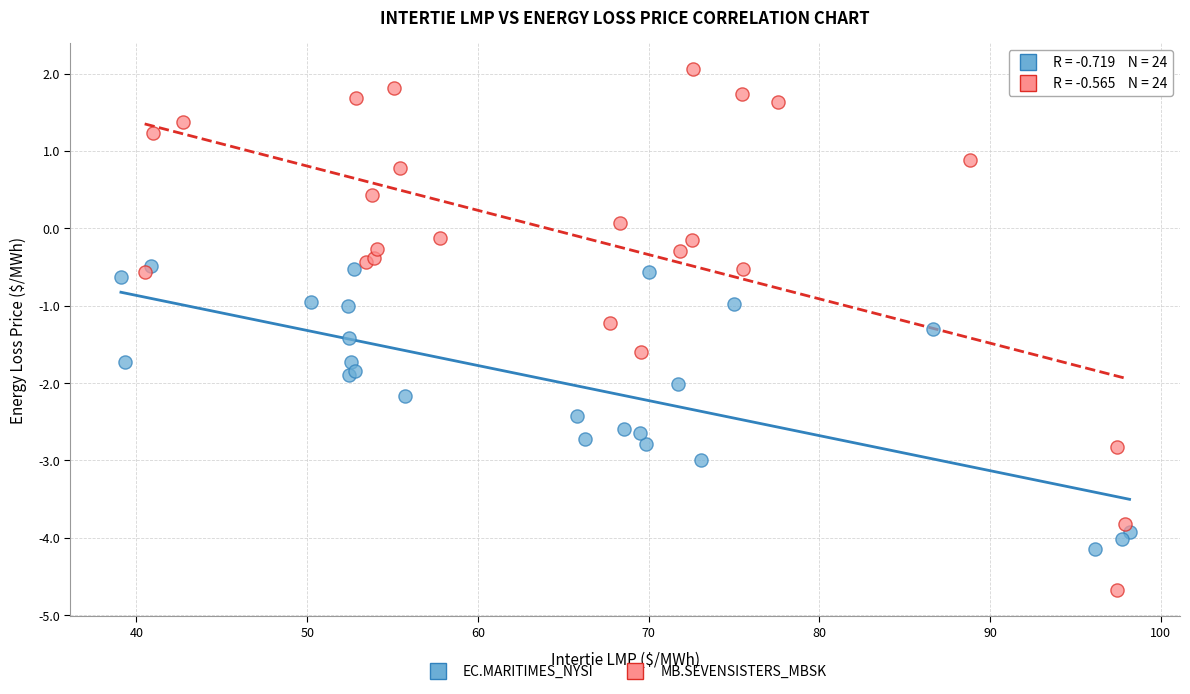

Which series has the widest spread of Y values?

MB.SEVENSISTERS_MBSK